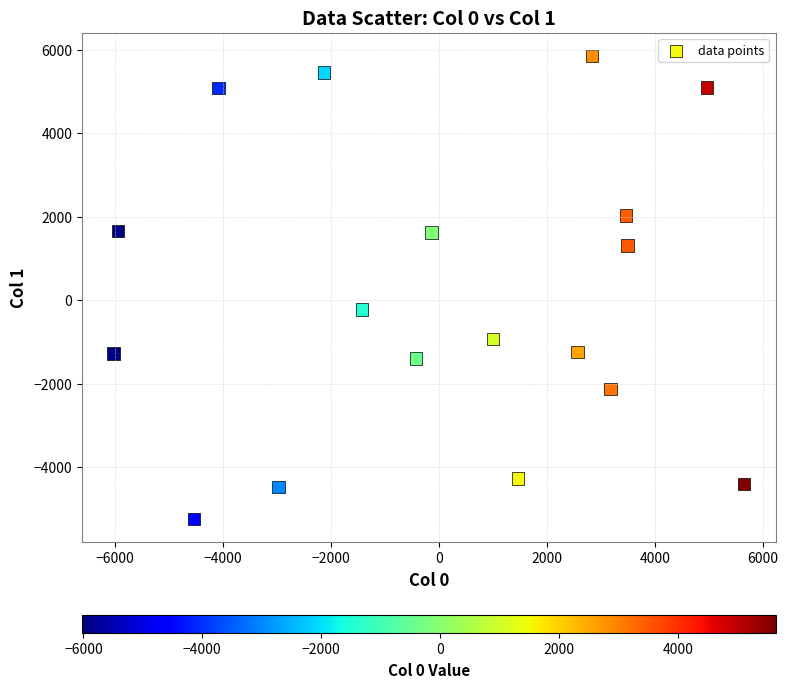

What is the range of Y values (max minus min)?

11102.9